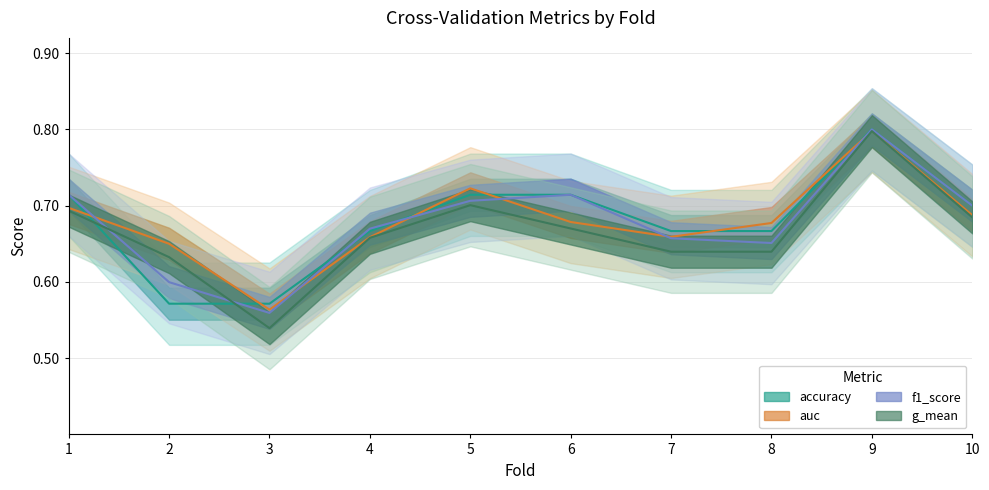

Between which two adjacent categories do accuracy and f1_score first intersect?

2 and 3